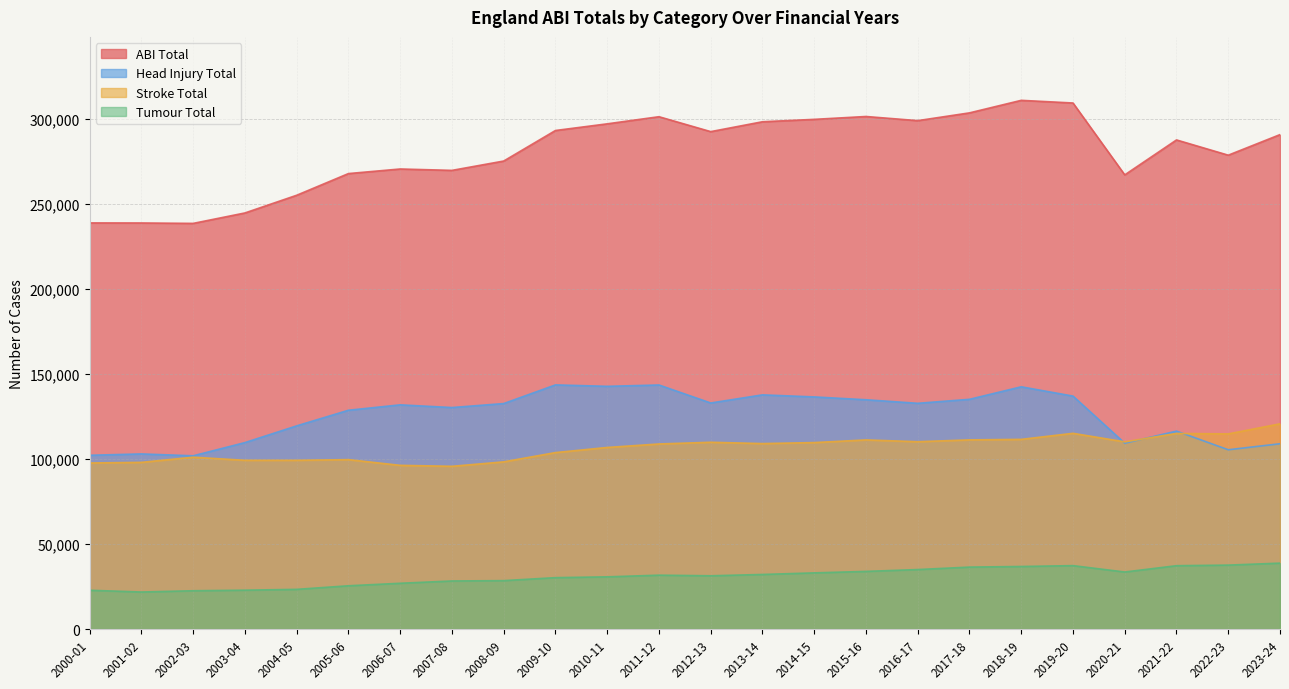

What is the label of the 2nd point from the right?

2022-23